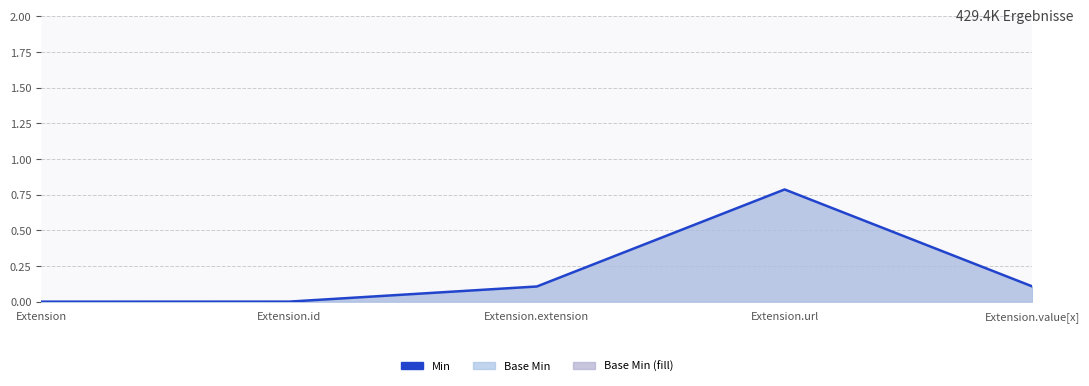

Which category has the highest value across all series?

Extension.url